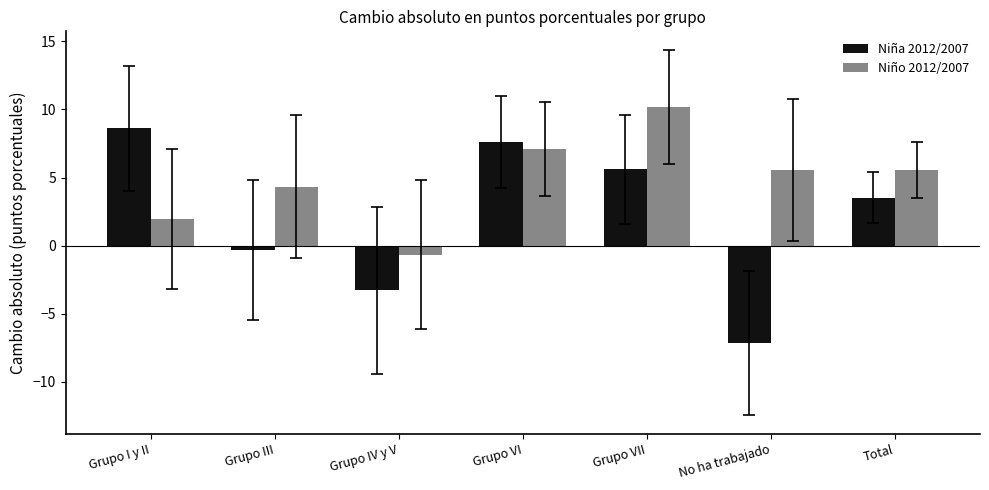

Which series has the largest range (max minus min)?

Niña 2012/2007